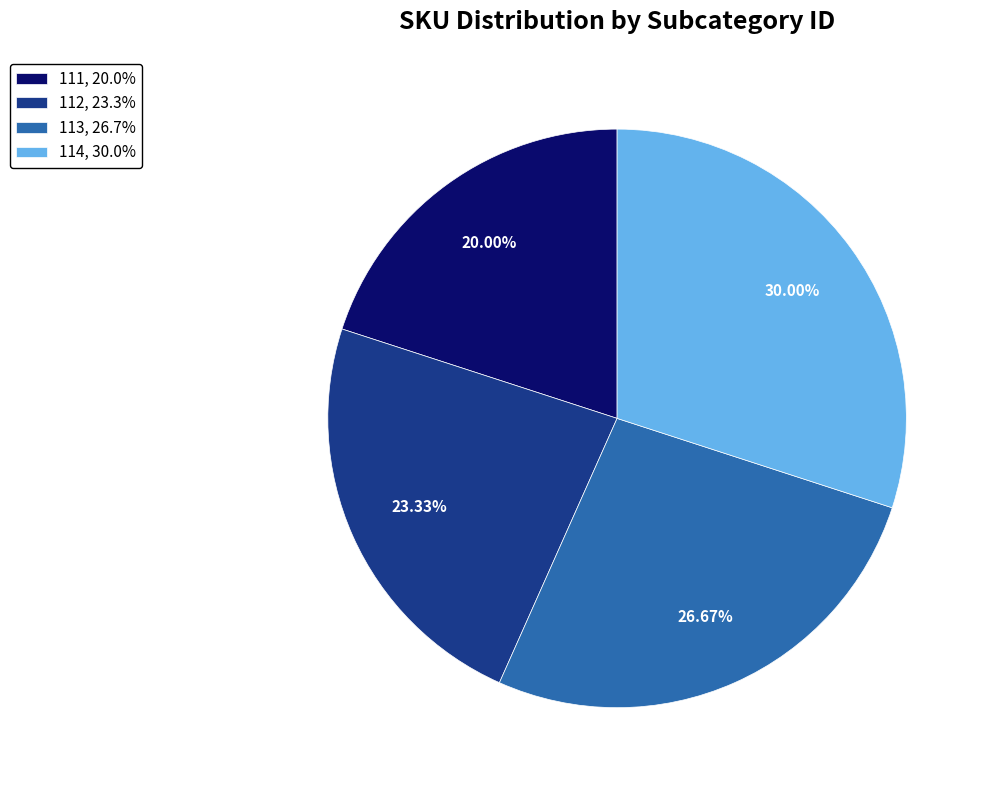

How much of the chart is everything except 113?

73.3%